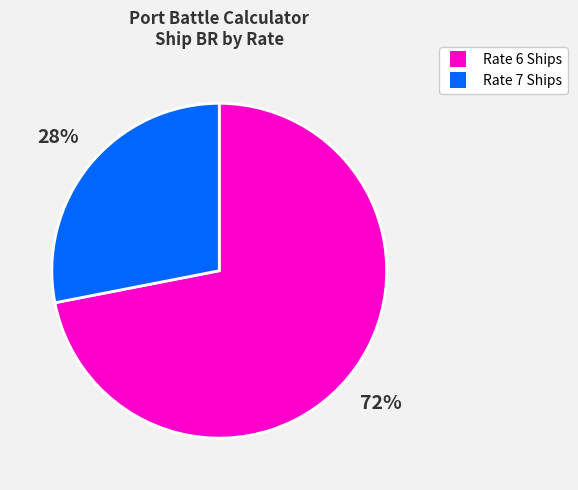

To the nearest percent, what is the average slice percentage?

50%